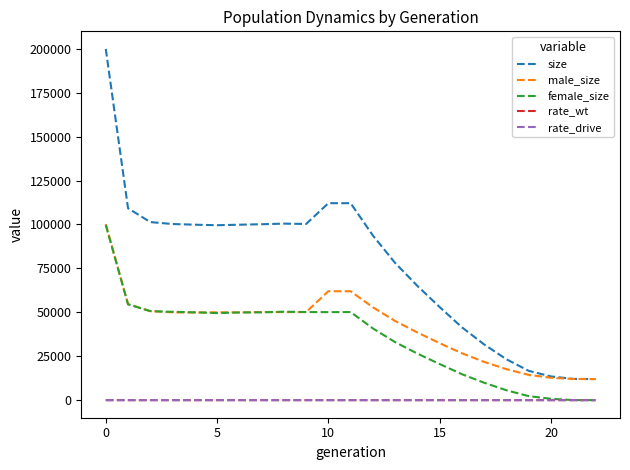

Which series has the largest range (max minus min)?

size